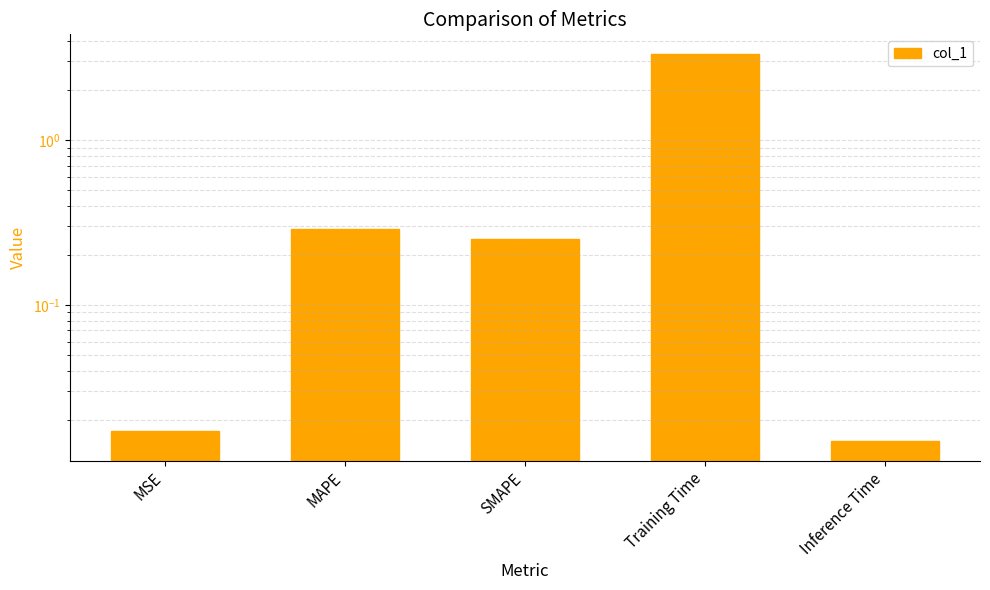

List the labels in order of value, smallest first.

Inference Time, MSE, SMAPE, MAPE, Training Time